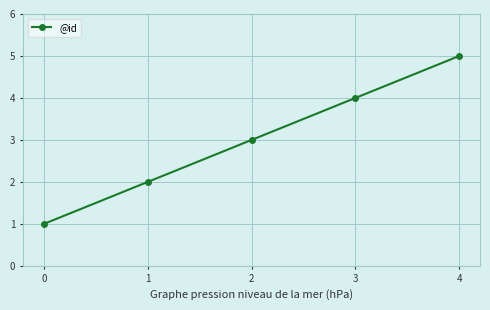

At which category does the chart reach its peak across all series?

4